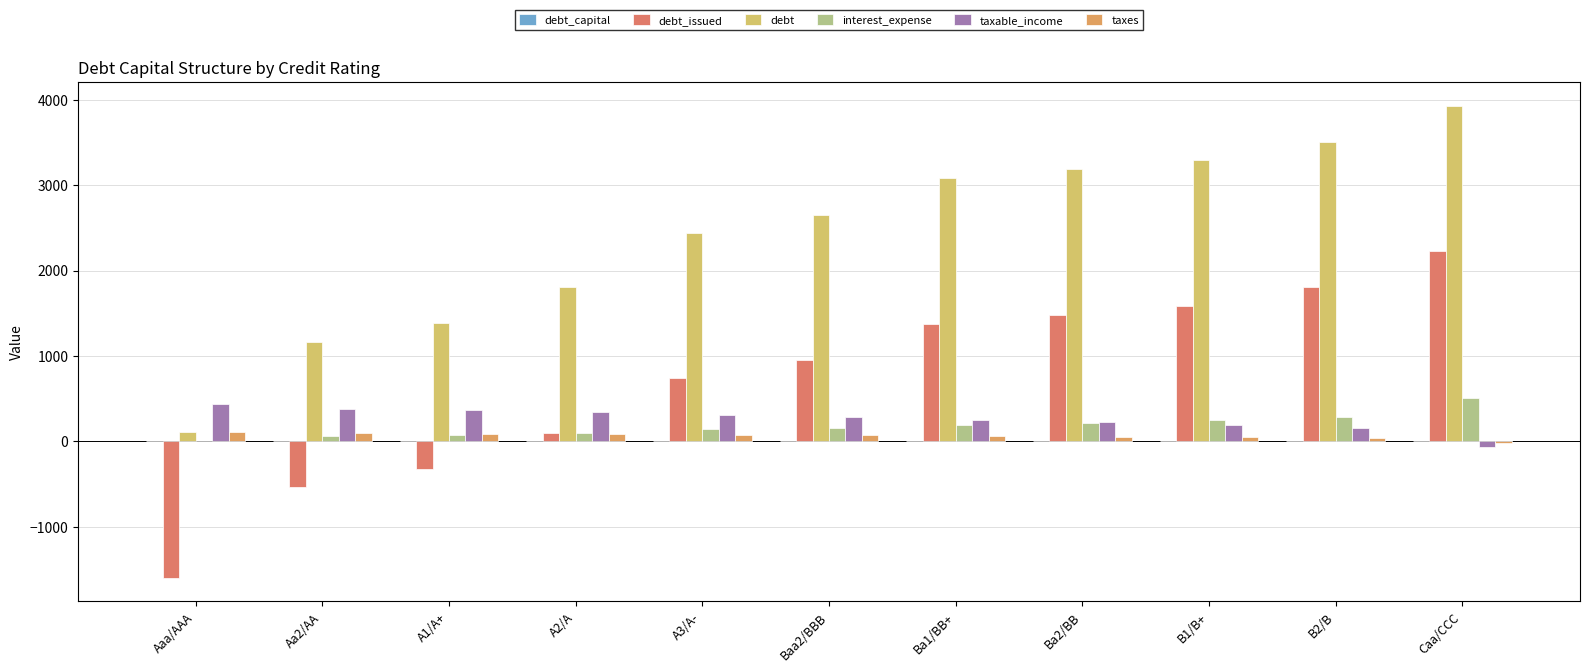

Reading left to right, list all the values displayed in this chart.

debt_capital: Aaa/AAA=0.0	Aa2/AA=0.1	A1/A+=0.1	A2/A=0.2	A3/A-=0.2	Baa2/BBB=0.3	Ba1/BB+=0.3	Ba2/BB=0.3	B1/B+=0.3	B2/B=0.3	Caa/CCC=0.4
debt_issued: Aaa/AAA=-1596.1	Aa2/AA=-533.6	A1/A+=-321.1	A2/A=103.9	A3/A-=741.3	Baa2/BBB=953.8	Ba1/BB+=1378.8	Ba2/BB=1485.0	B1/B+=1591.3	B2/B=1803.8	Caa/CCC=2229.3
debt: Aaa/AAA=106.2	Aa2/AA=1168.7	A1/A+=1381.2	A2/A=1806.2	A3/A-=2443.6	Baa2/BBB=2656.1	Ba1/BB+=3081.1	Ba2/BB=3187.3	B1/B+=3293.6	B2/B=3506.1	Caa/CCC=3931.1
interest_expense: Aaa/AAA=5.5	Aa2/AA=61.7	A1/A+=76.0	A2/A=102.0	A3/A-=141.5	Baa2/BBB=160.7	Ba1/BB+=194.7	Ba2/BB=216.4	B1/B+=254.3	B2/B=287.1	Caa/CCC=514.6
taxable_income: Aaa/AAA=440.7	Aa2/AA=384.5	A1/A+=370.2	A2/A=344.2	A3/A-=304.7	Baa2/BBB=285.5	Ba1/BB+=251.5	Ba2/BB=229.8	B1/B+=191.9	B2/B=159.1	Caa/CCC=-68.4
taxes: Aaa/AAA=110.2	Aa2/AA=96.1	A1/A+=92.6	A2/A=86.0	A3/A-=76.2	Baa2/BBB=71.4	Ba1/BB+=62.9	Ba2/BB=57.4	B1/B+=48.0	B2/B=39.8	Caa/CCC=-17.1